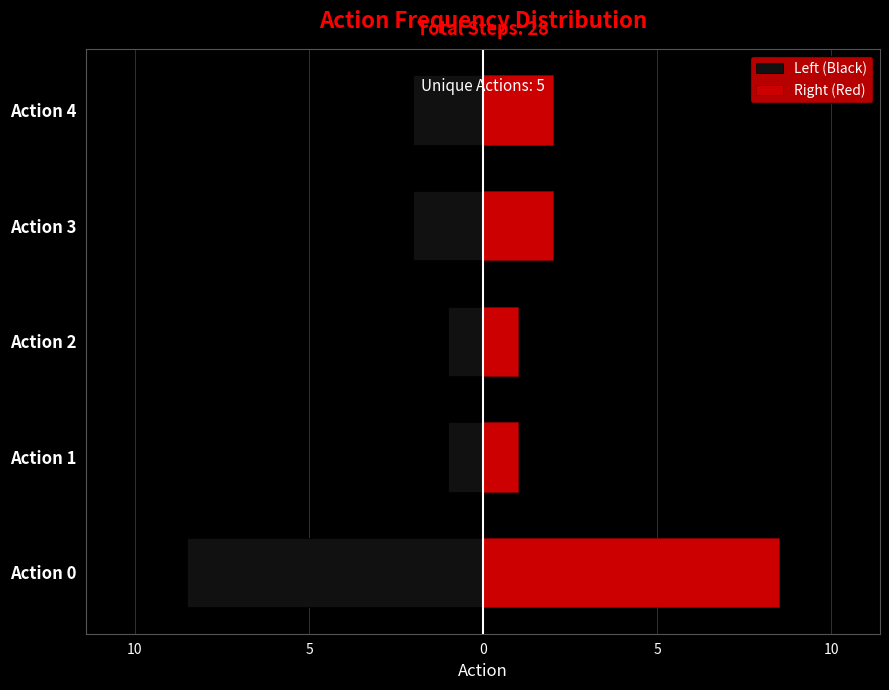

Rank the series by their average value, from lowest to highest.

Left (Black), Right (Red)